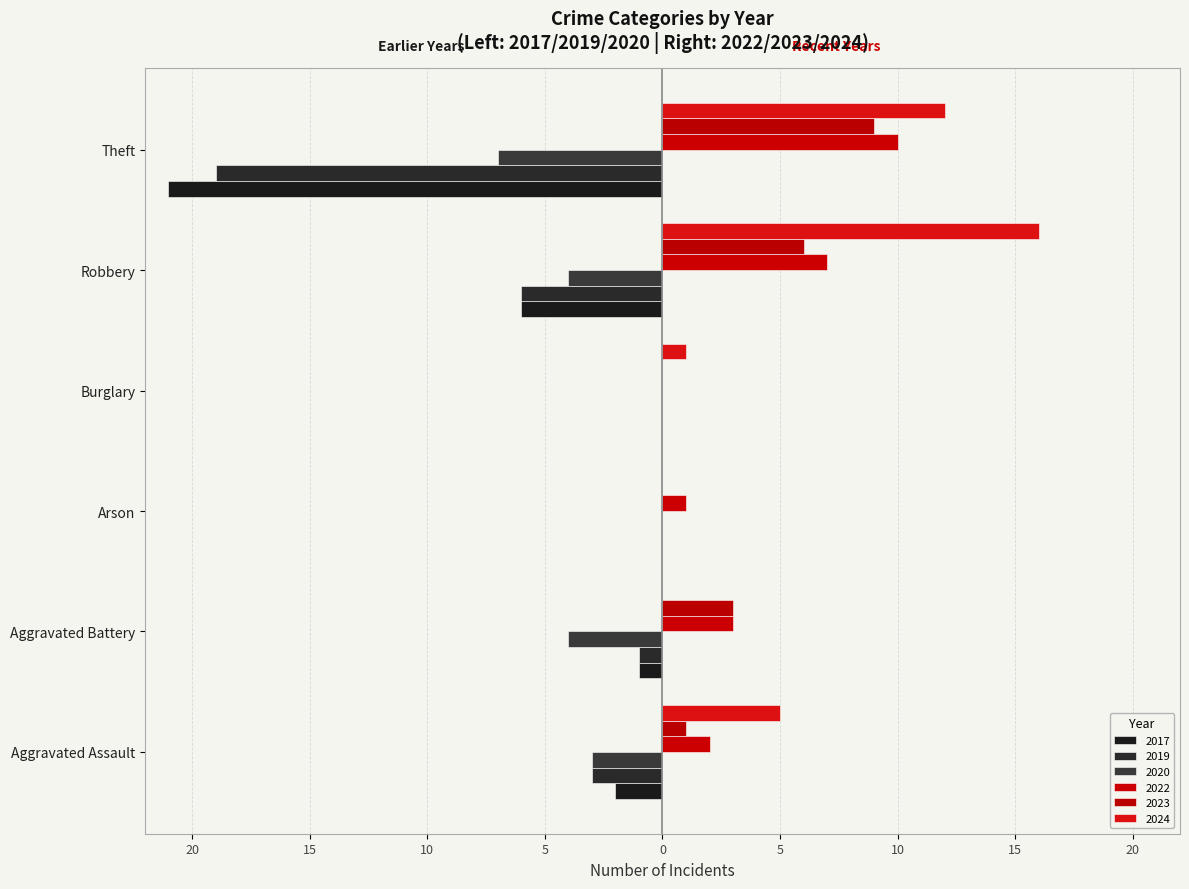

How many groups of bars are there?

6